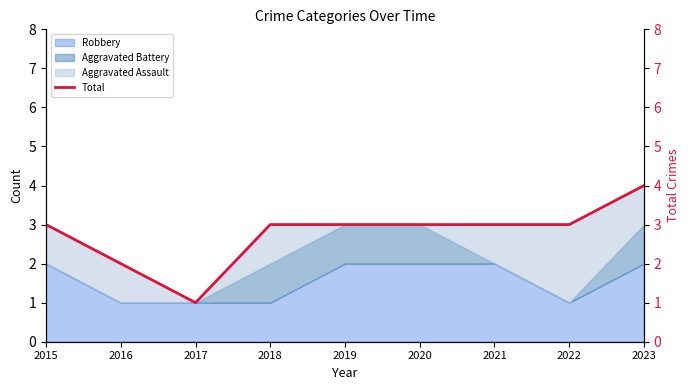

Count the number of categories in the chart.

9